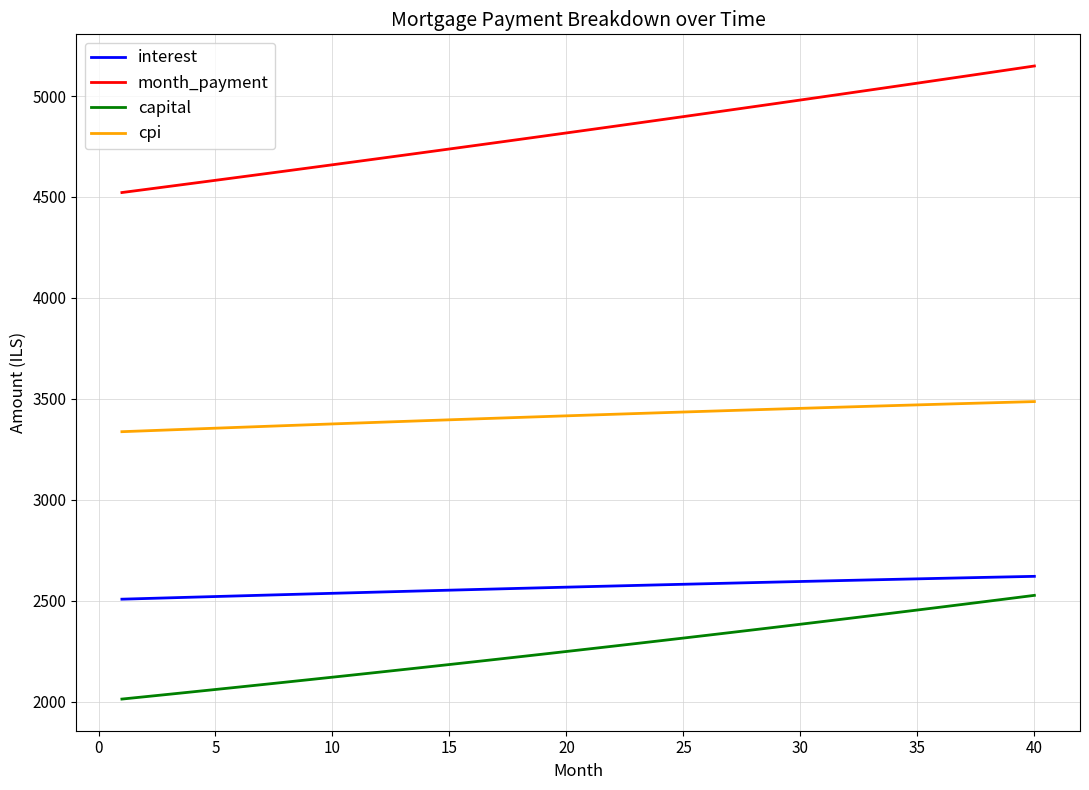

How many lines are shown in the chart?

4